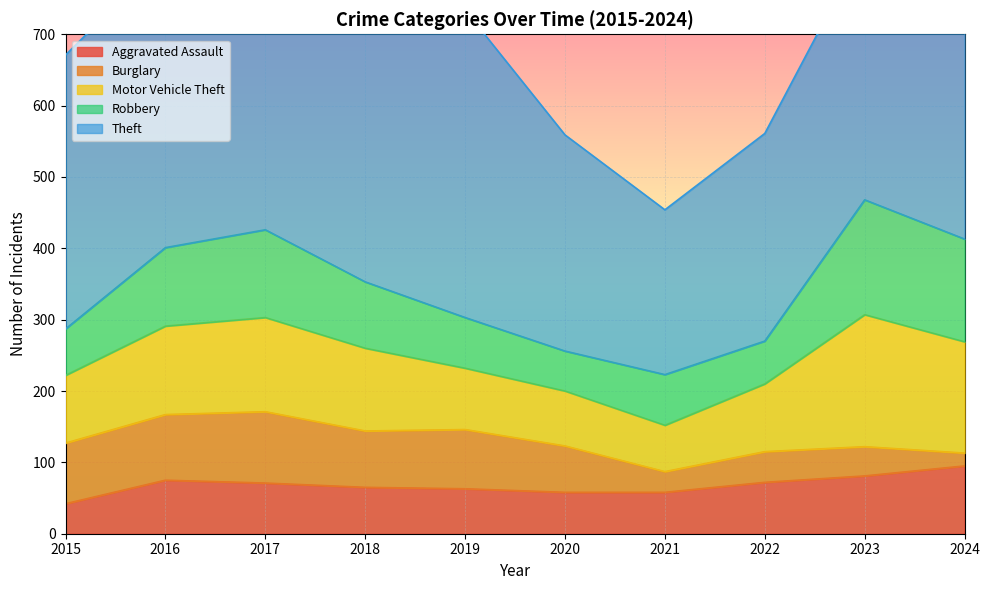

At which category does Burglary reach its first local valley?

2018